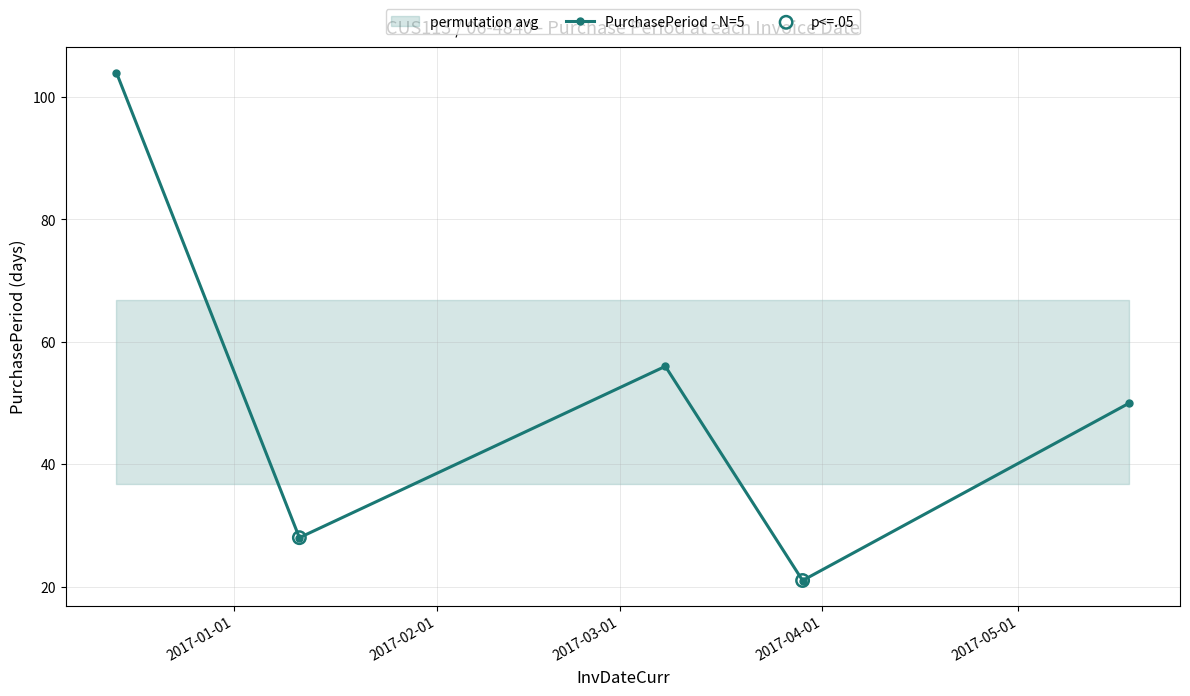

Between 2016-12-14 and 2017-03-29, which is larger?

2016-12-14